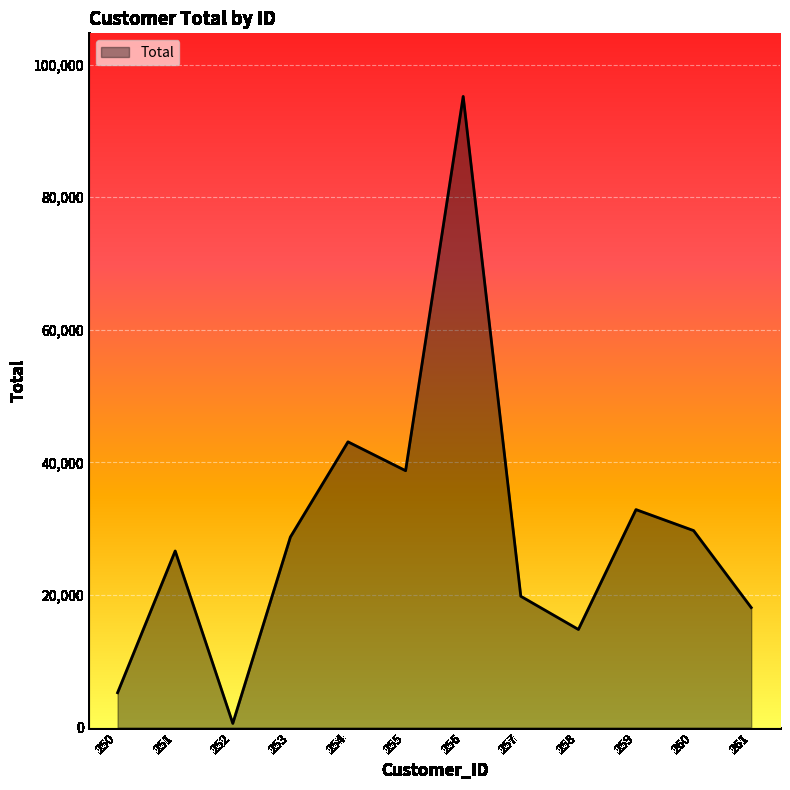

True or false: there are more than 2 points higher than both neighbors.

True